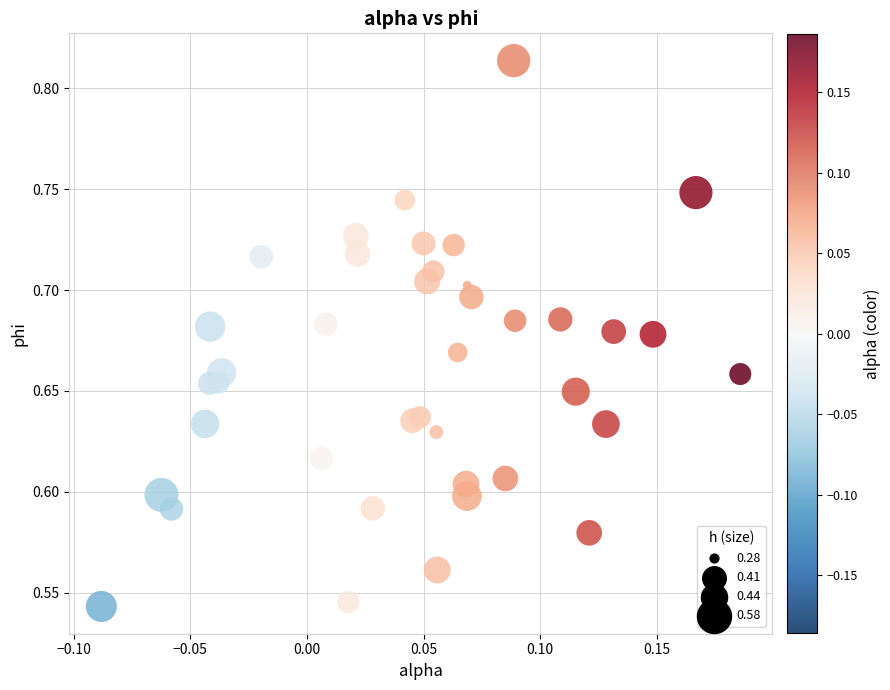

What is the range of X values (max minus min)?

0.3